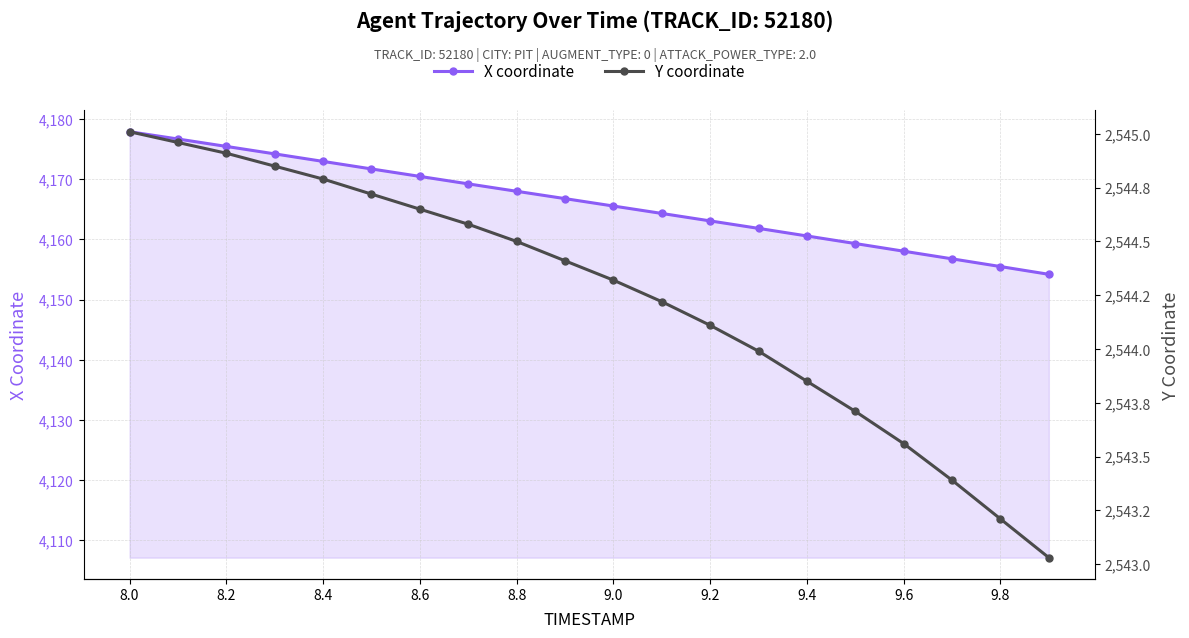

What is the value of the X coordinate point at the 14th from the left?

4161.8